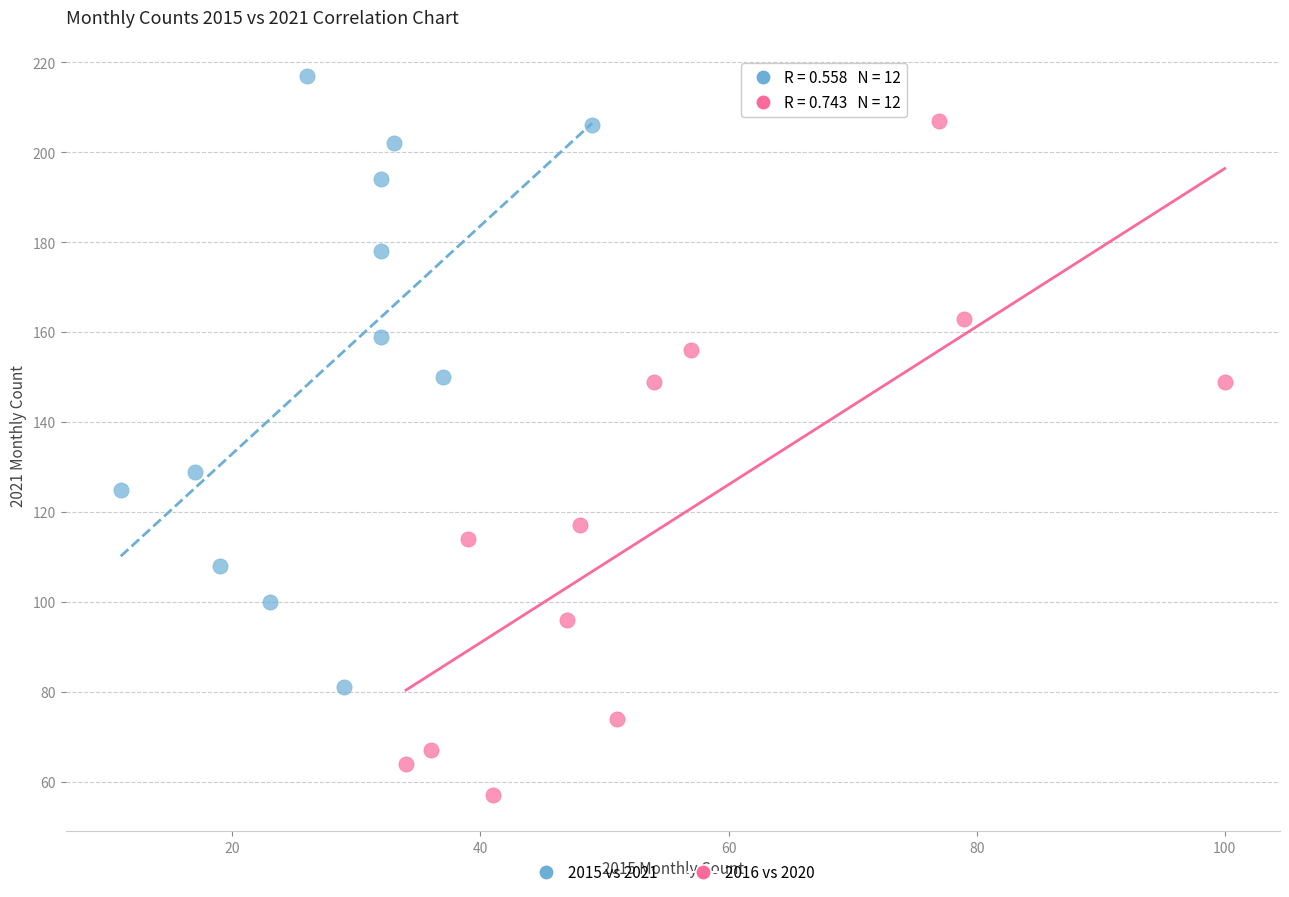

Which series reaches the maximum Y coordinate?

2015 vs 2021